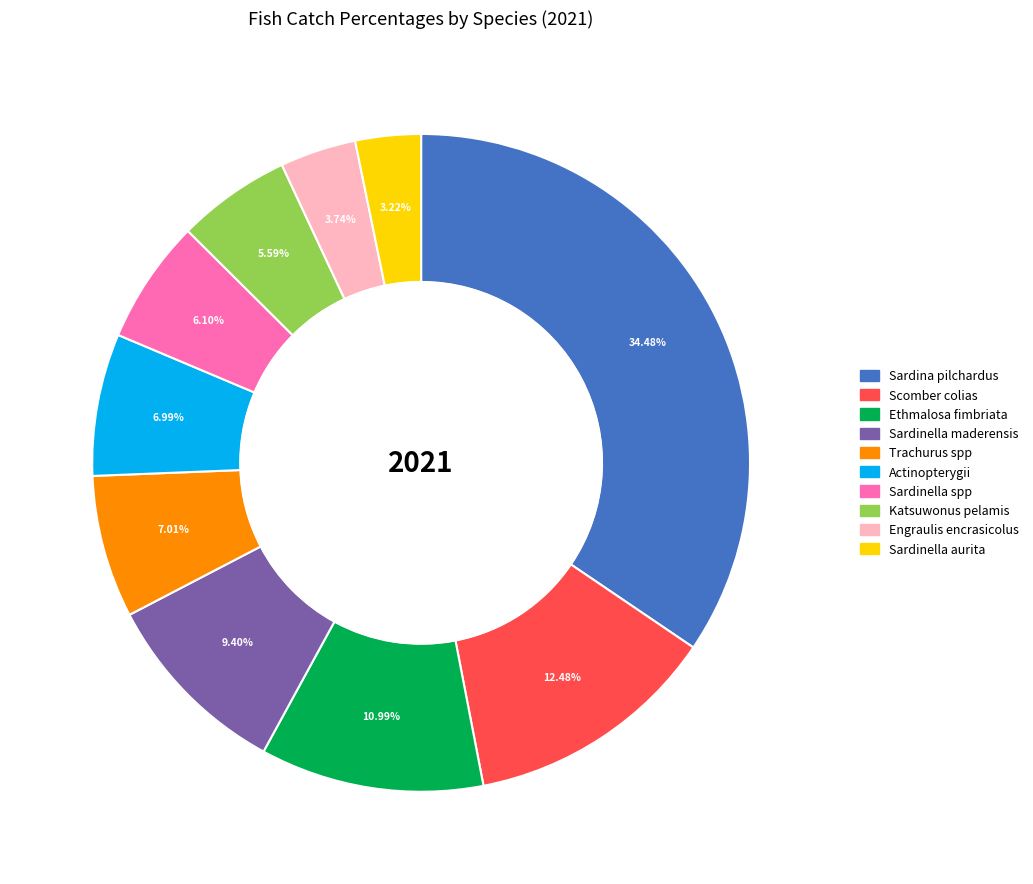

How many segments does this pie chart have?

10